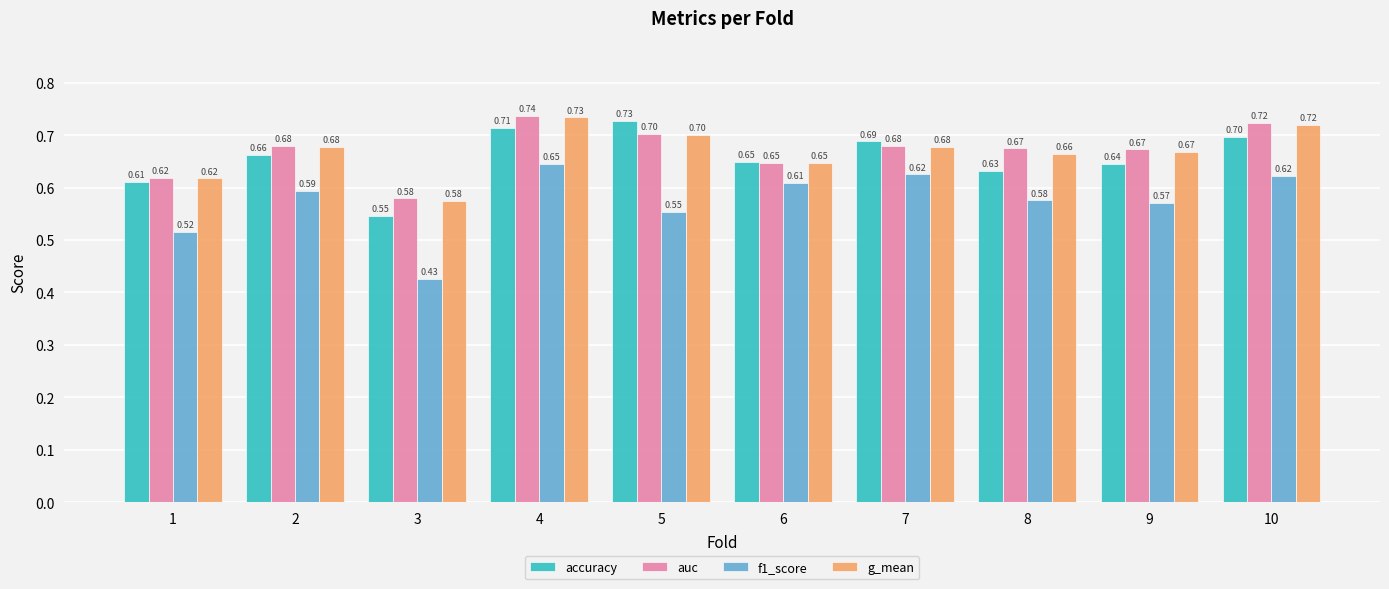

Which series changed the most between 9 and 10?

accuracy